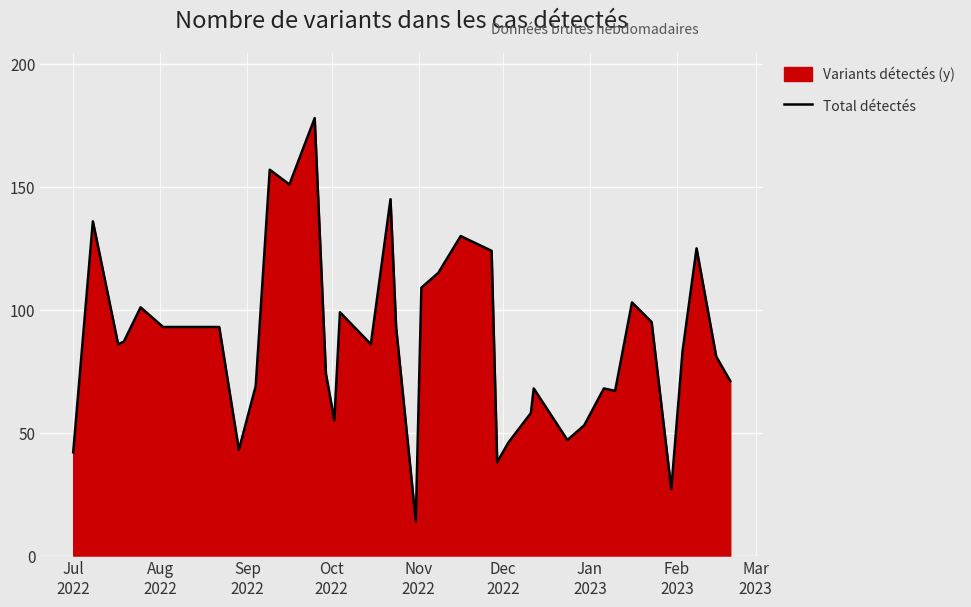

Reading left to right, list all the values displayed in this chart.

42	136	86	87	101	93	93	93	93	43	69	157	151	178	74	55	99	86	145	93	14	109	115	130	124	38	46	58	68	47	53	68	67	103	95	27	83	125	81	71